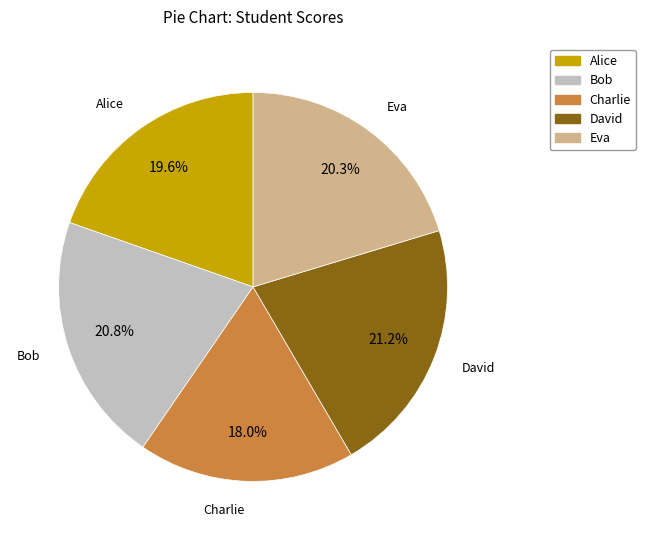

What portion of the pie excludes Alice?

80.4%